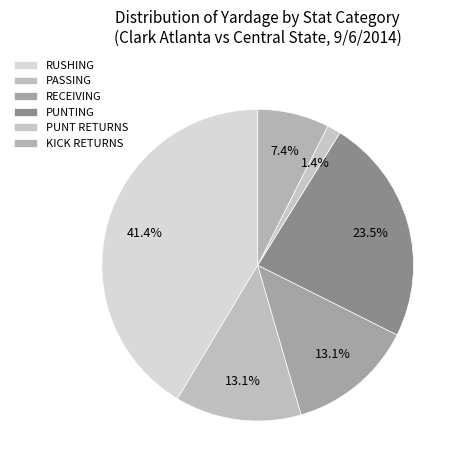

Is there a majority slice in this chart?

No